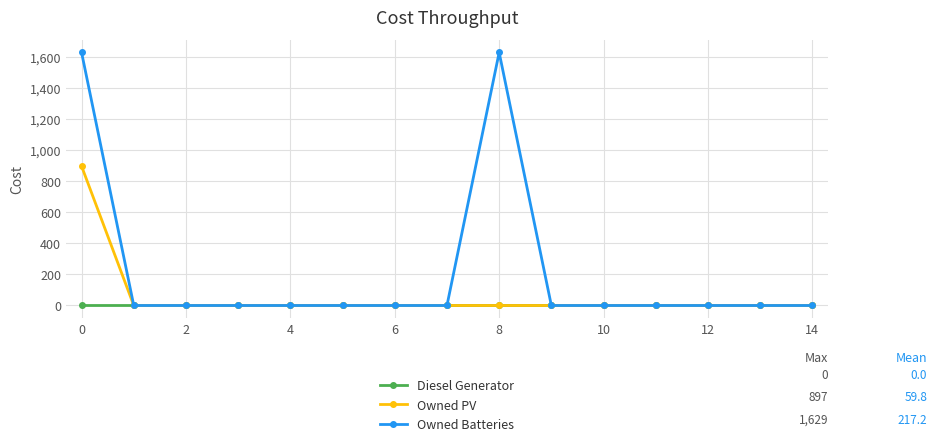

True or false: Owned Batteries has more than 0 interior local peaks.

True